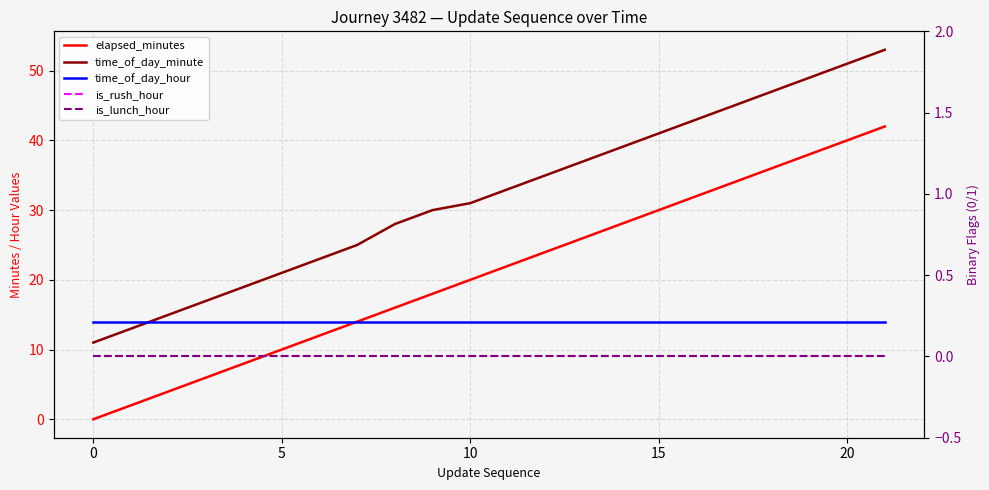

Reading right to left, what are all the values shown in this chart?

elapsed_minutes: 42	40	38	36	34	32	30	28	26	24	22	20	18	16	14	12	10	8	6	4	2	0
time_of_day_minute: 53	51	49	47	45	43	41	39	37	35	33	31	30	28	25	23	21	19	17	15	13	11
time_of_day_hour: 14	14	14	14	14	14	14	14	14	14	14	14	14	14	14	14	14	14	14	14	14	14
is_rush_hour: 0	0	0	0	0	0	0	0	0	0	0	0	0	0	0	0	0	0	0	0	0	0
is_lunch_hour: 0	0	0	0	0	0	0	0	0	0	0	0	0	0	0	0	0	0	0	0	0	0